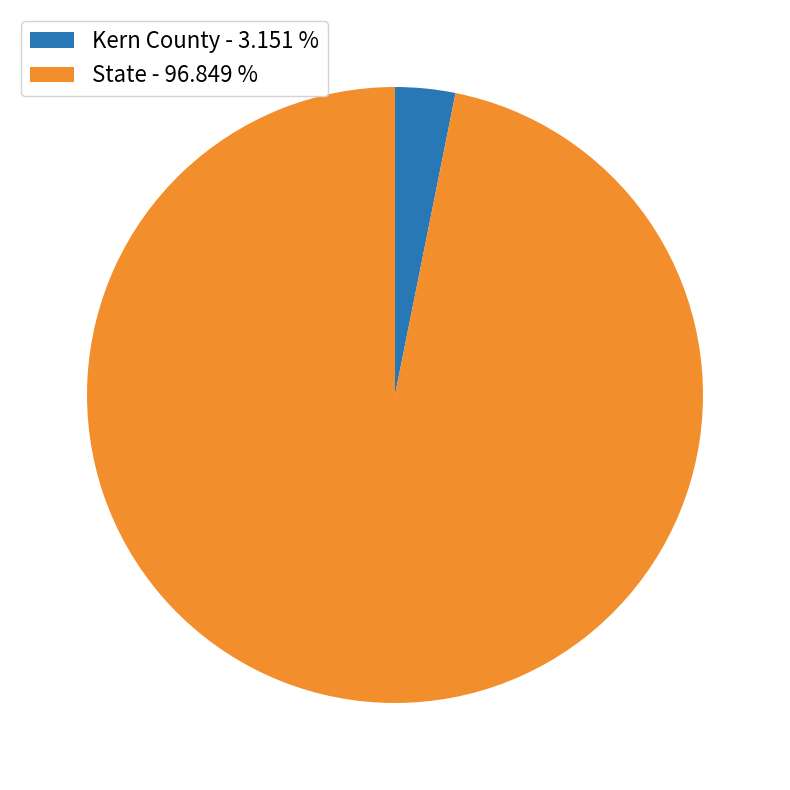

The Kern County slice represents 10% of the pie. True or false?

False